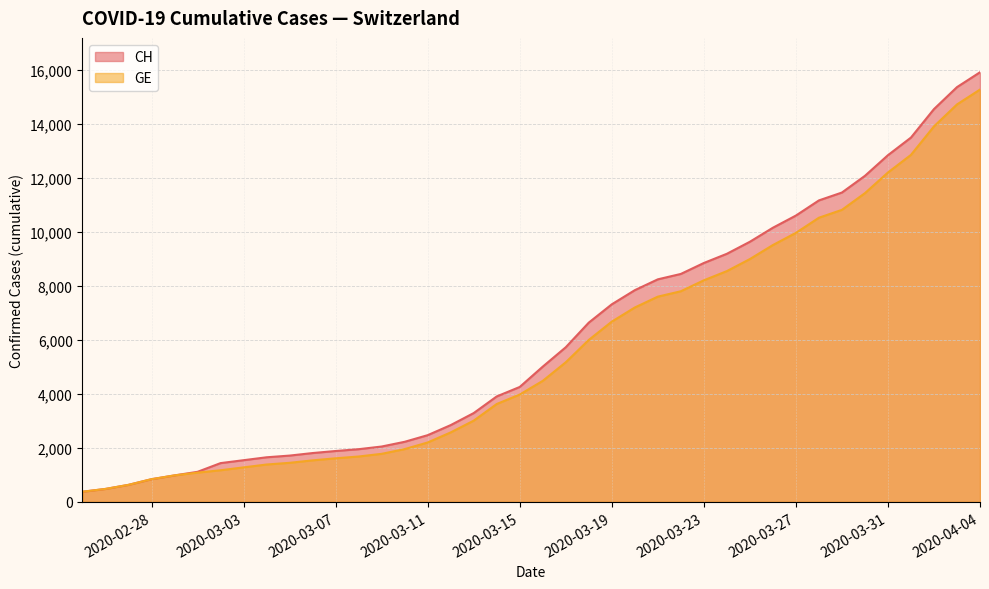

At which category is the sum across all series the highest?

2020-04-04